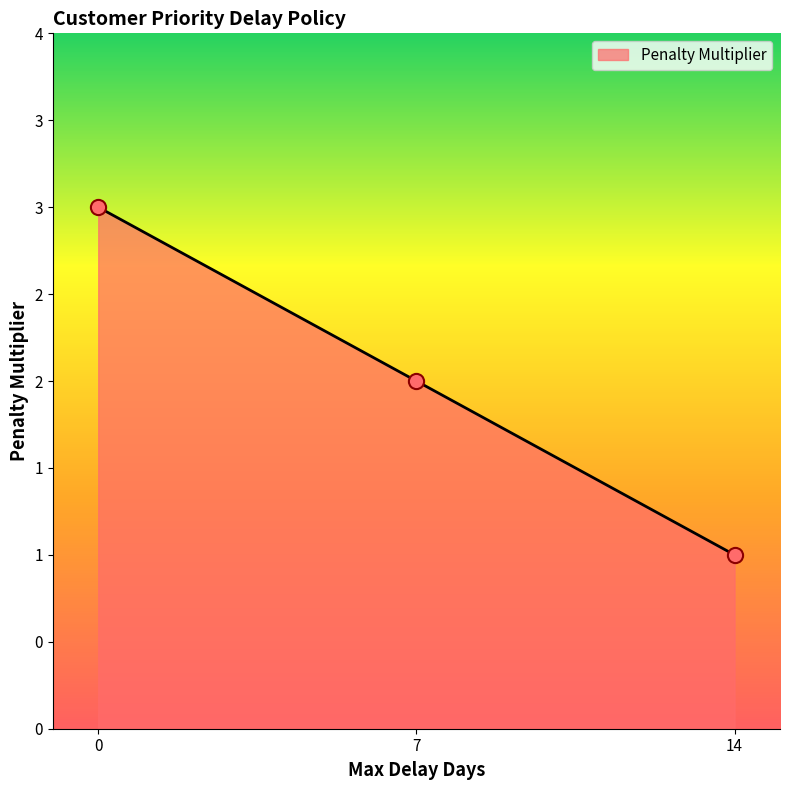

What is the ratio of the value at 14 to the value at 7?

0.5